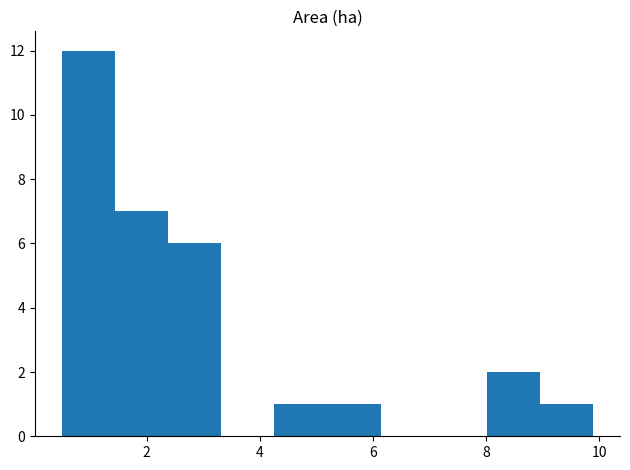

Which range on the x-axis has the tallest bar?

0.50 to 1.44